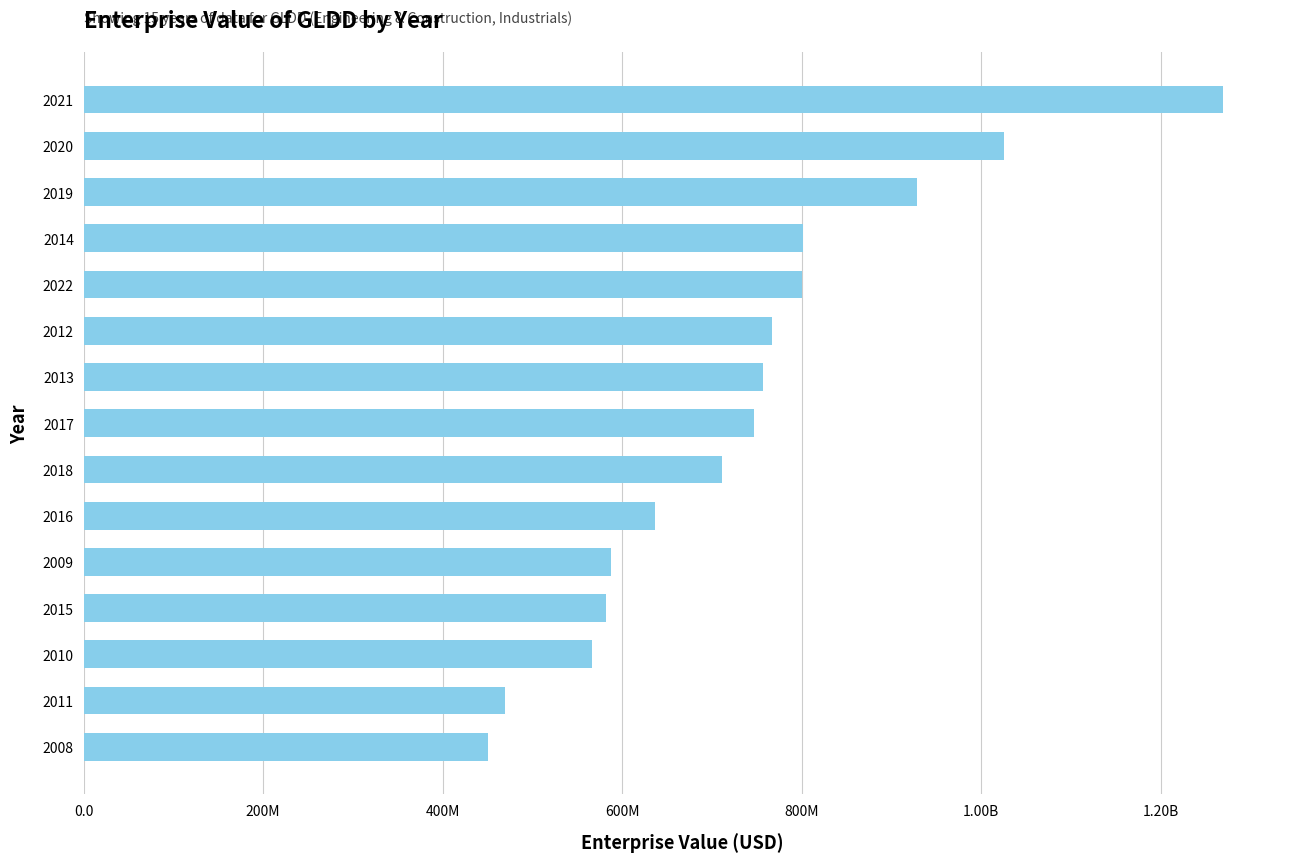

Are the bars horizontal?

Yes